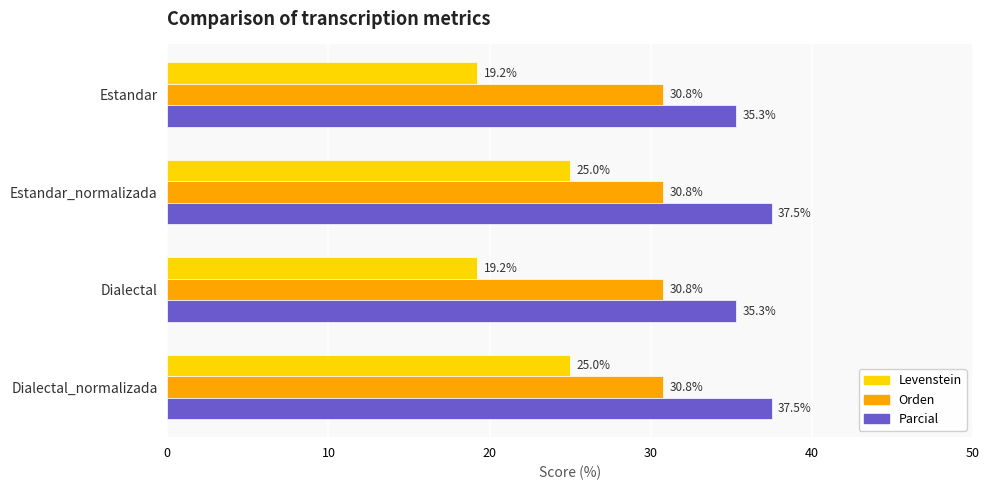

Is the value of Levenstein at Estandar greater than the value of Orden at Estandar_normalizada?

No